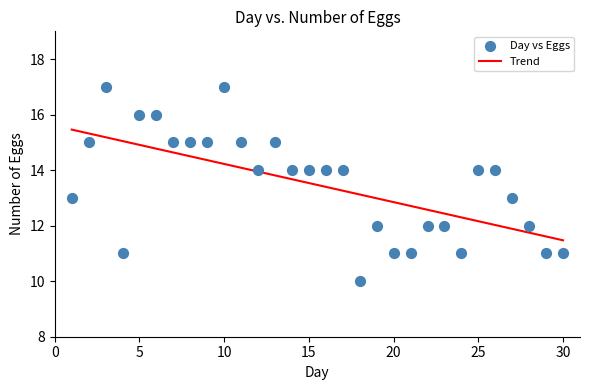

What is the range of X values (max minus min)?

29